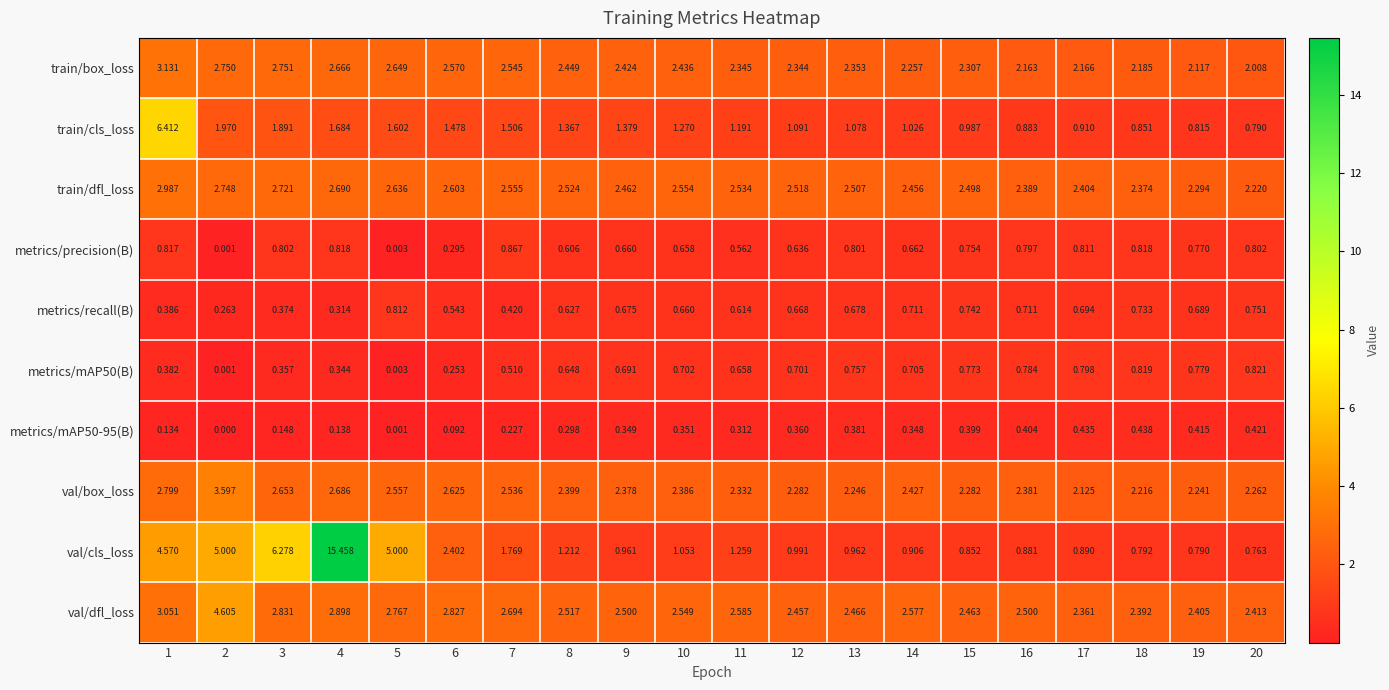

What is the greatest value displayed?

15.5